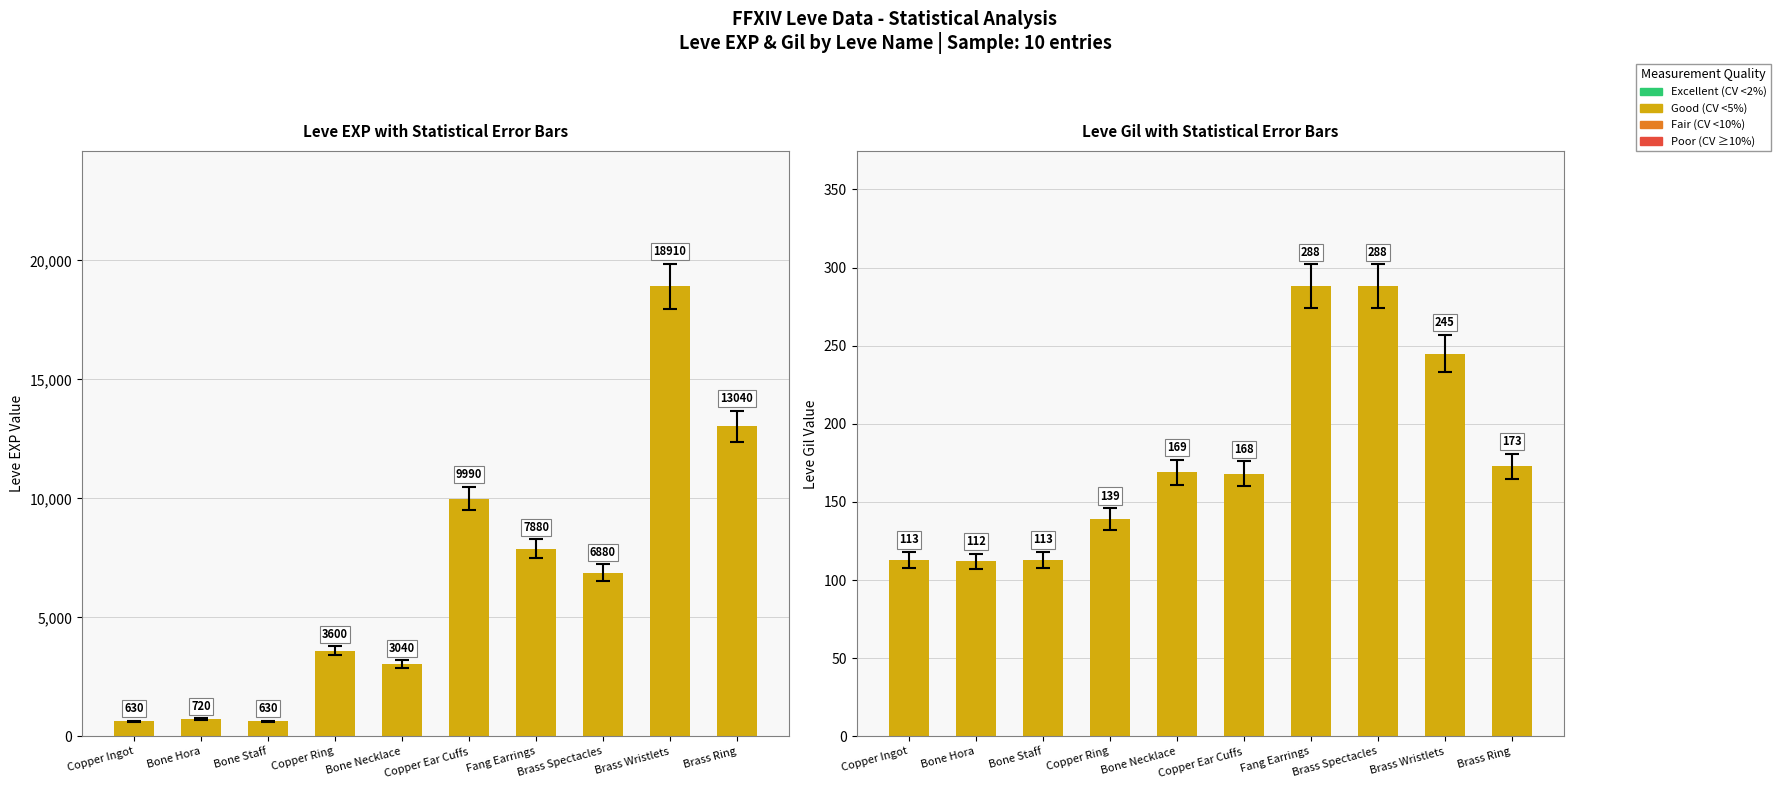

What is the minimum value for Leve EXP?

630